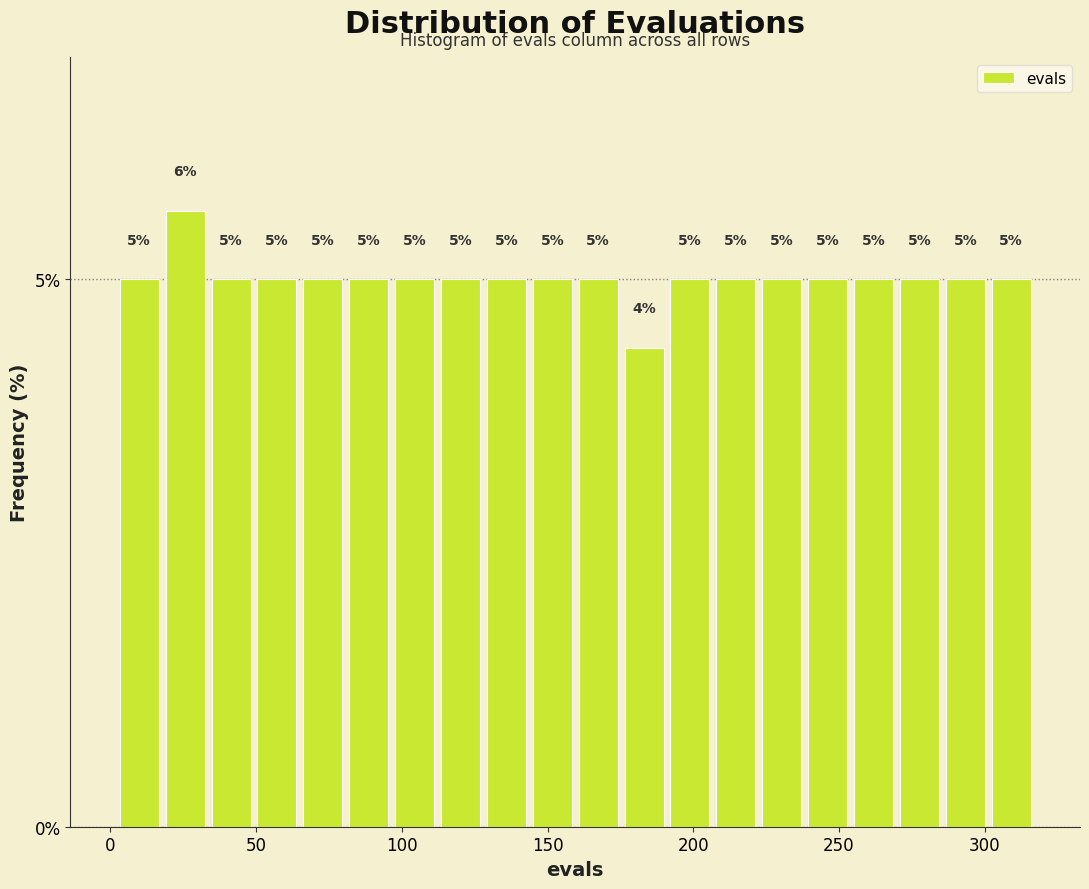

Read against the x-axis, roughly where is the centre of the tallest bar?

25